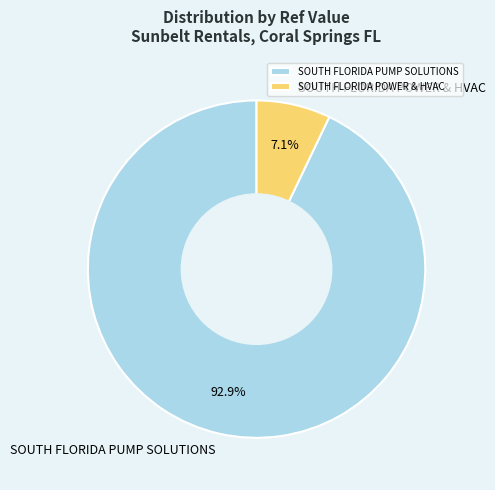

To the nearest percent, what is the difference between the SOUTH FLORIDA PUMP SOLUTIONS and SOUTH FLORIDA POWER & HVAC slice percentages?

86%